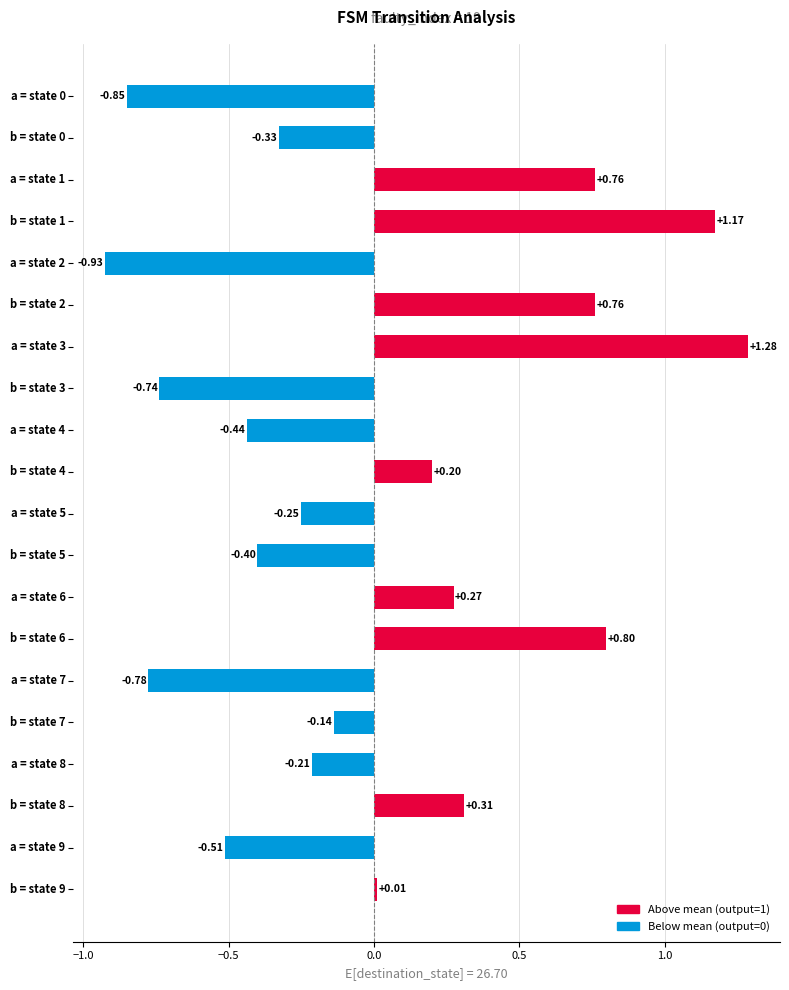

What is the difference between the second highest and second lowest values?

2.0